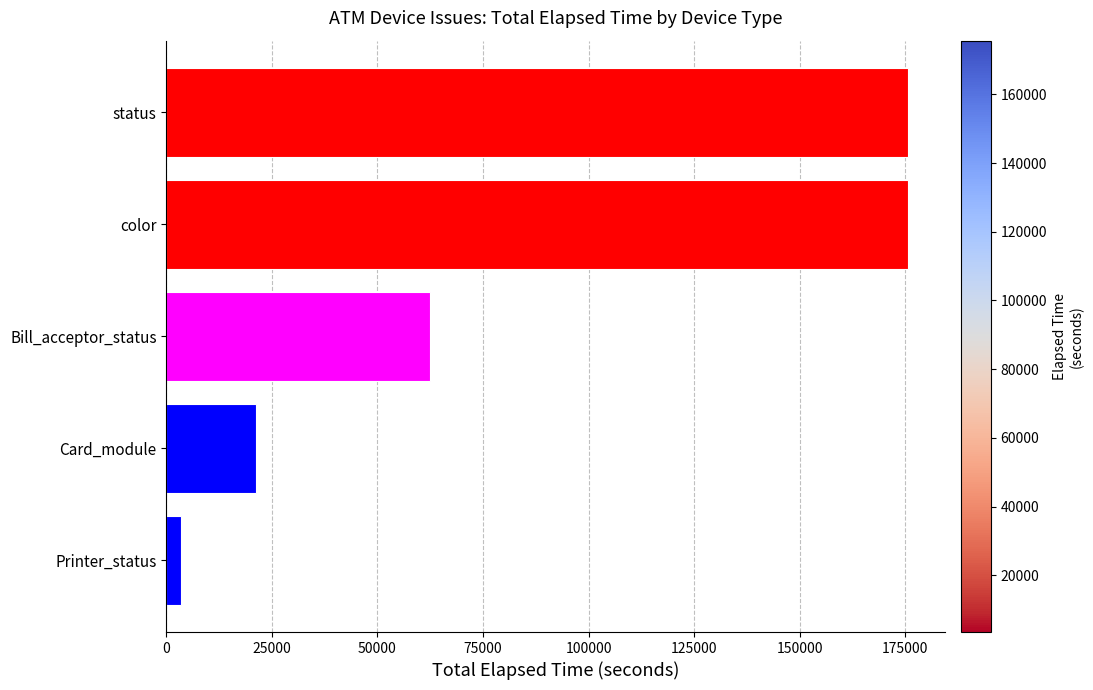

The chart shows a value of 83844 at Bill_acceptor_status. True or false?

False